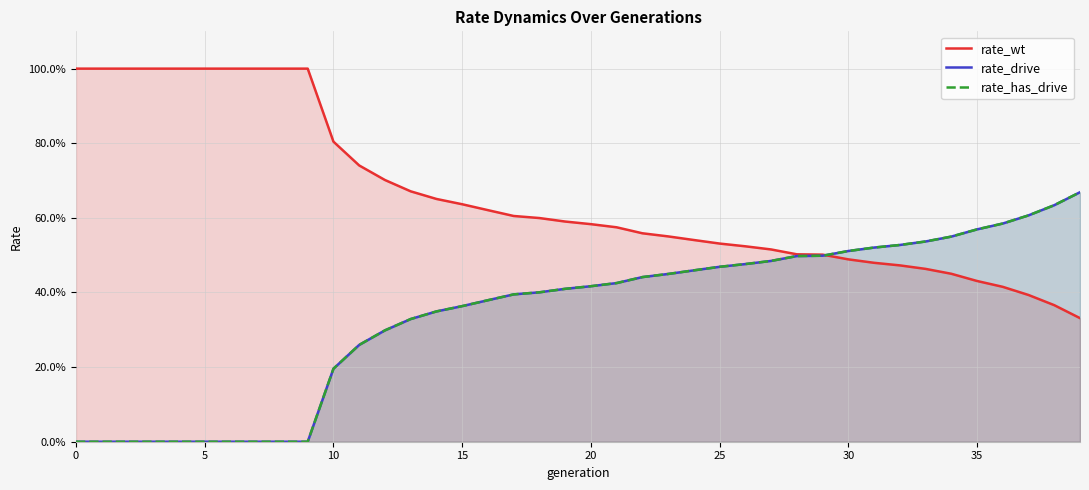

What are all the series names shown in the legend?

rate_wt, rate_drive, rate_has_drive